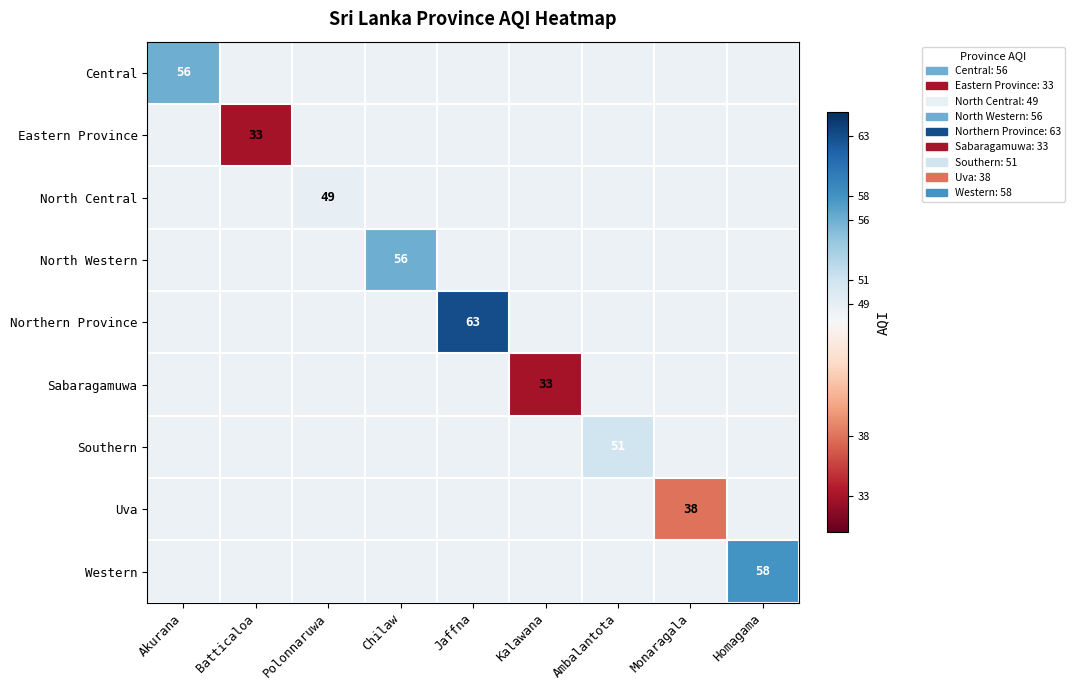

Is the value of North Central at Polonnaruwa greater than the value of Western at Homagama?

No